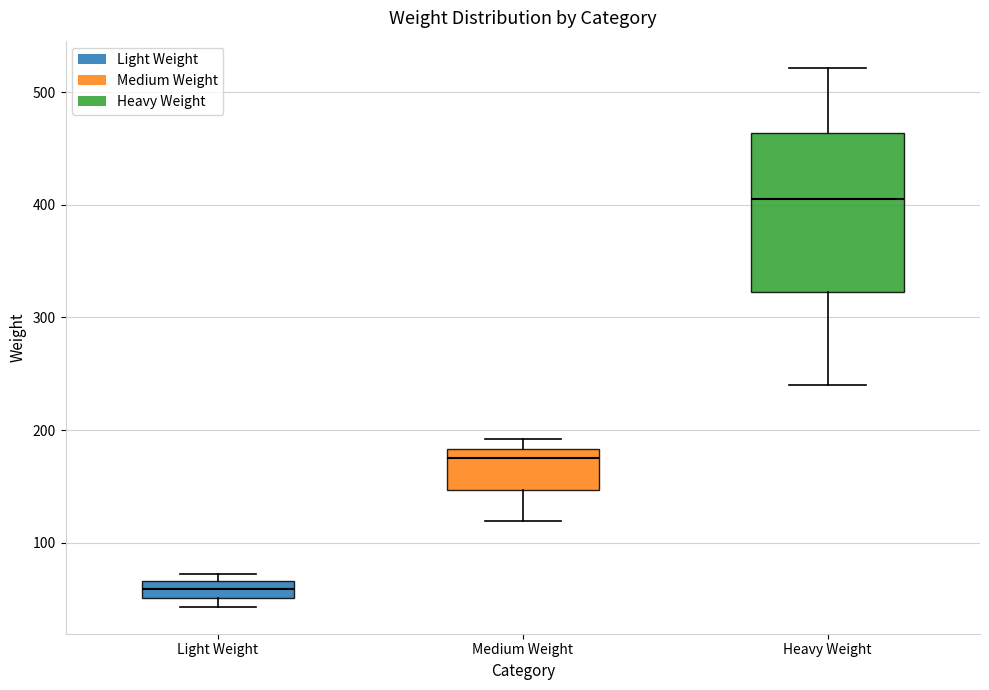

Which box has the highest median line?

Heavy Weight